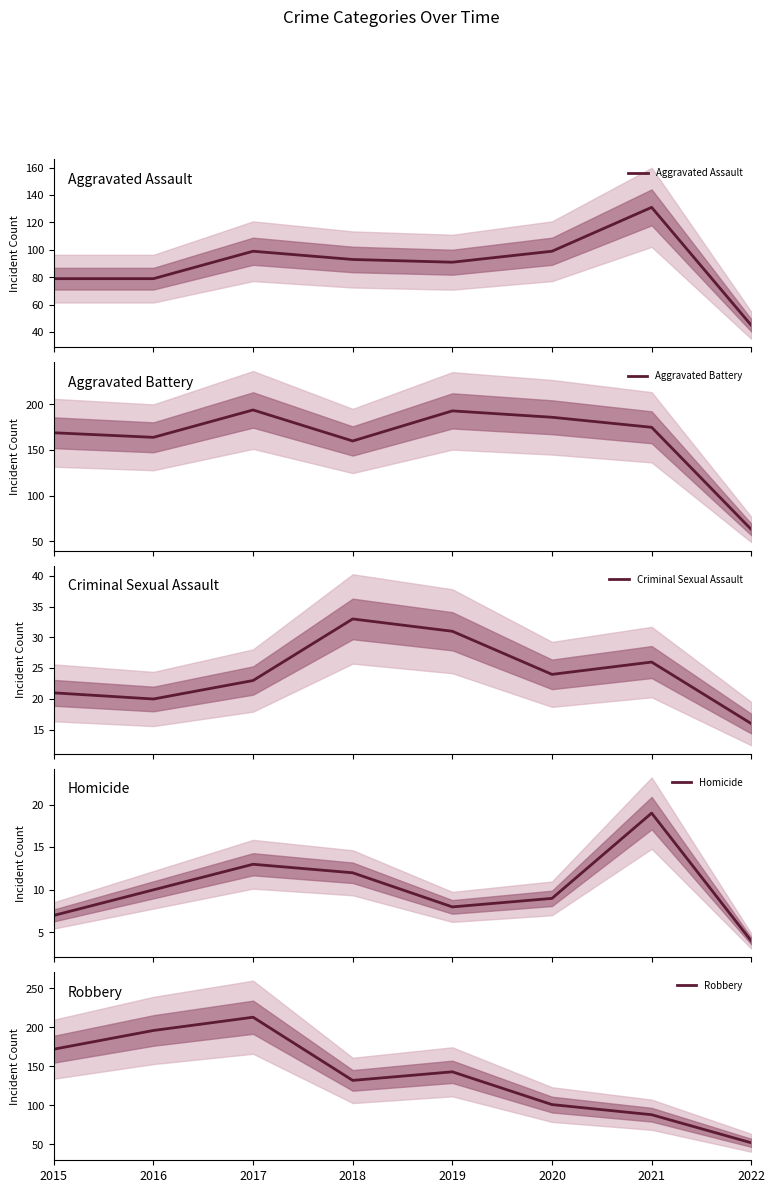

True or false: Robbery has more than 0 points higher than both neighbors.

True